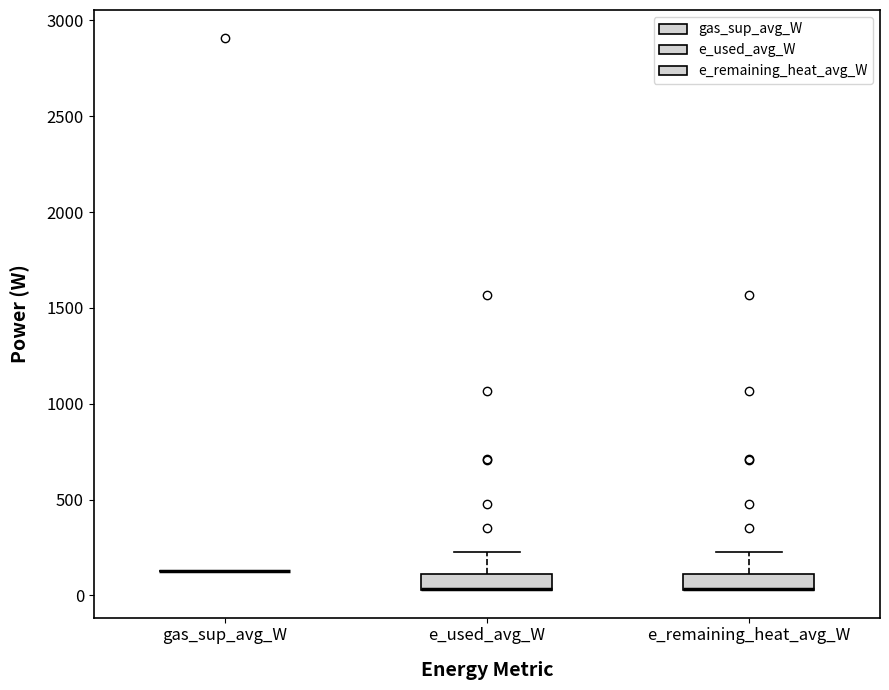

Reading left to right, transcribe this box plot: for each box, give where its median line is, the range the box spans, and where its two whiskers end, as read against the y-axis. The values are not printed on the chart, so give them approximately, as read against the axis.

gas_sup_avg_W: box collapsed to a line at 150, whiskers 150 to 150
e_used_avg_W: median 50 (drawn on the box's lower edge), box 50 to 100, whiskers 50 to 200
e_remaining_heat_avg_W: median 50 (drawn on the box's lower edge), box 50 to 100, whiskers 50 to 200